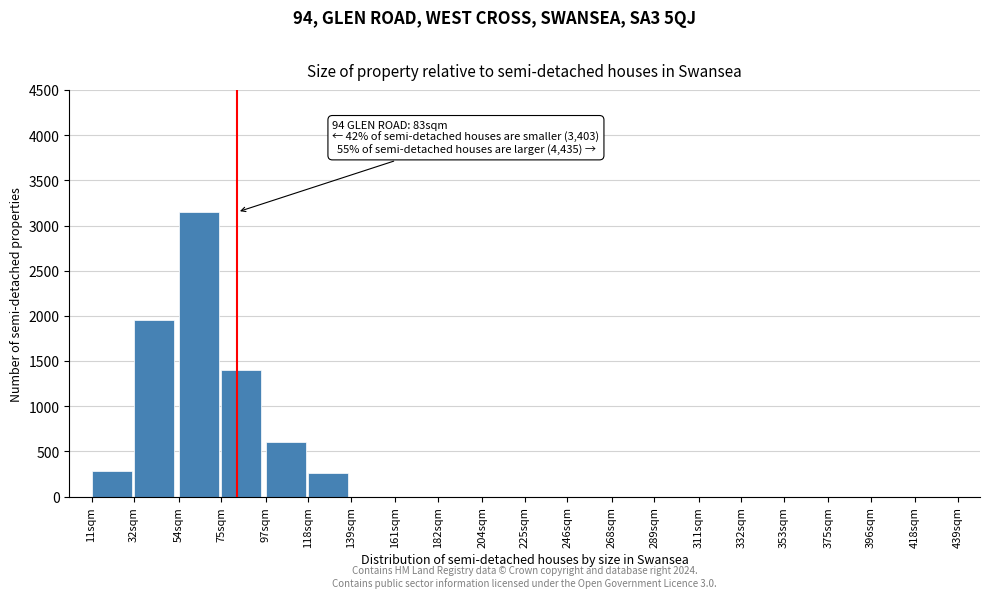

Reading left to right, transcribe all the data shown in this chart.

11sqm=280	32sqm=1950	54sqm=3150	75sqm=1400	97sqm=600	118sqm=260	139sqm=0	161sqm=0	182sqm=0	204sqm=0	225sqm=0	246sqm=0	268sqm=0	289sqm=0	311sqm=0	332sqm=0	353sqm=0	375sqm=0	396sqm=0	418sqm=0	439sqm=0